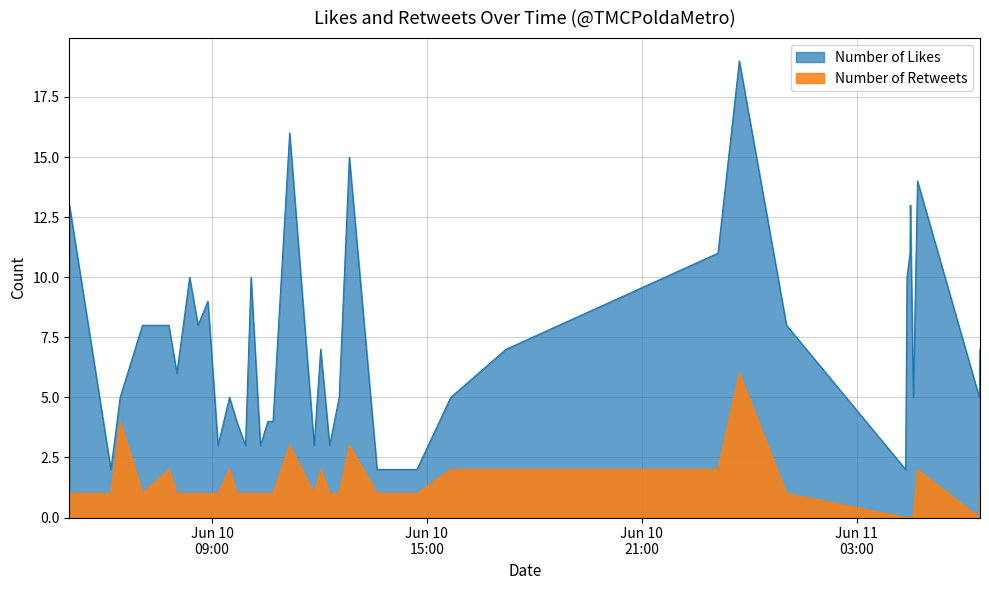

How many data points does each series have?

38